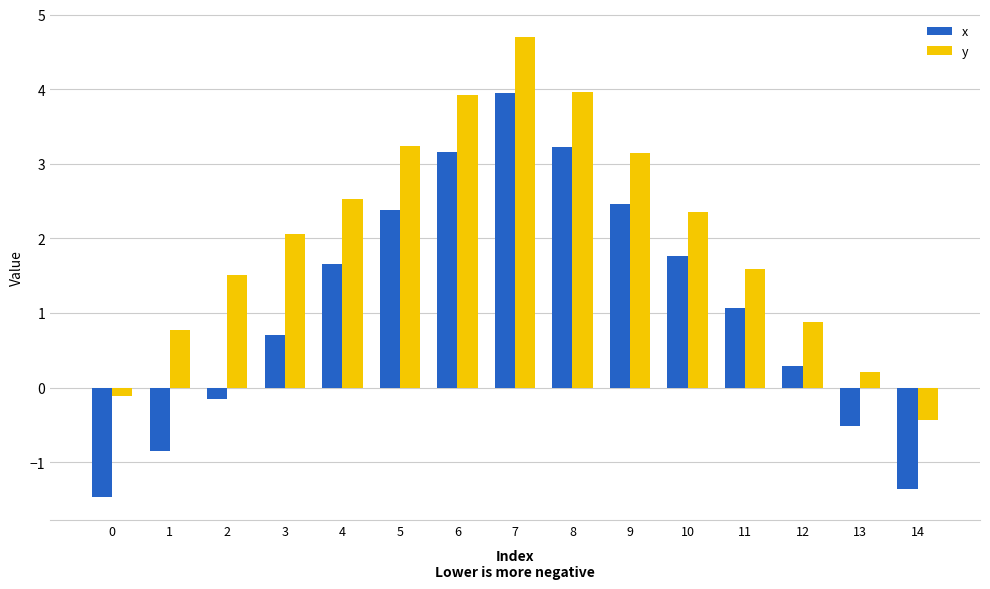

What is the maximum value for x?

3.9